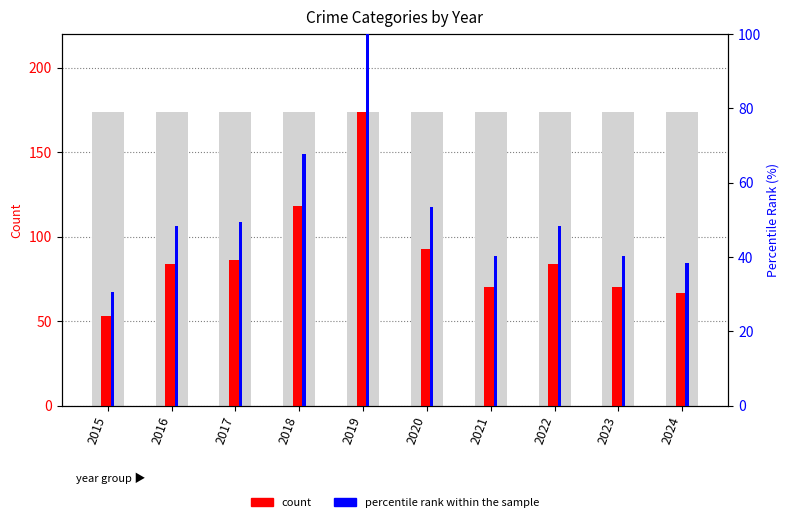

Count the number of categories in the chart.

10